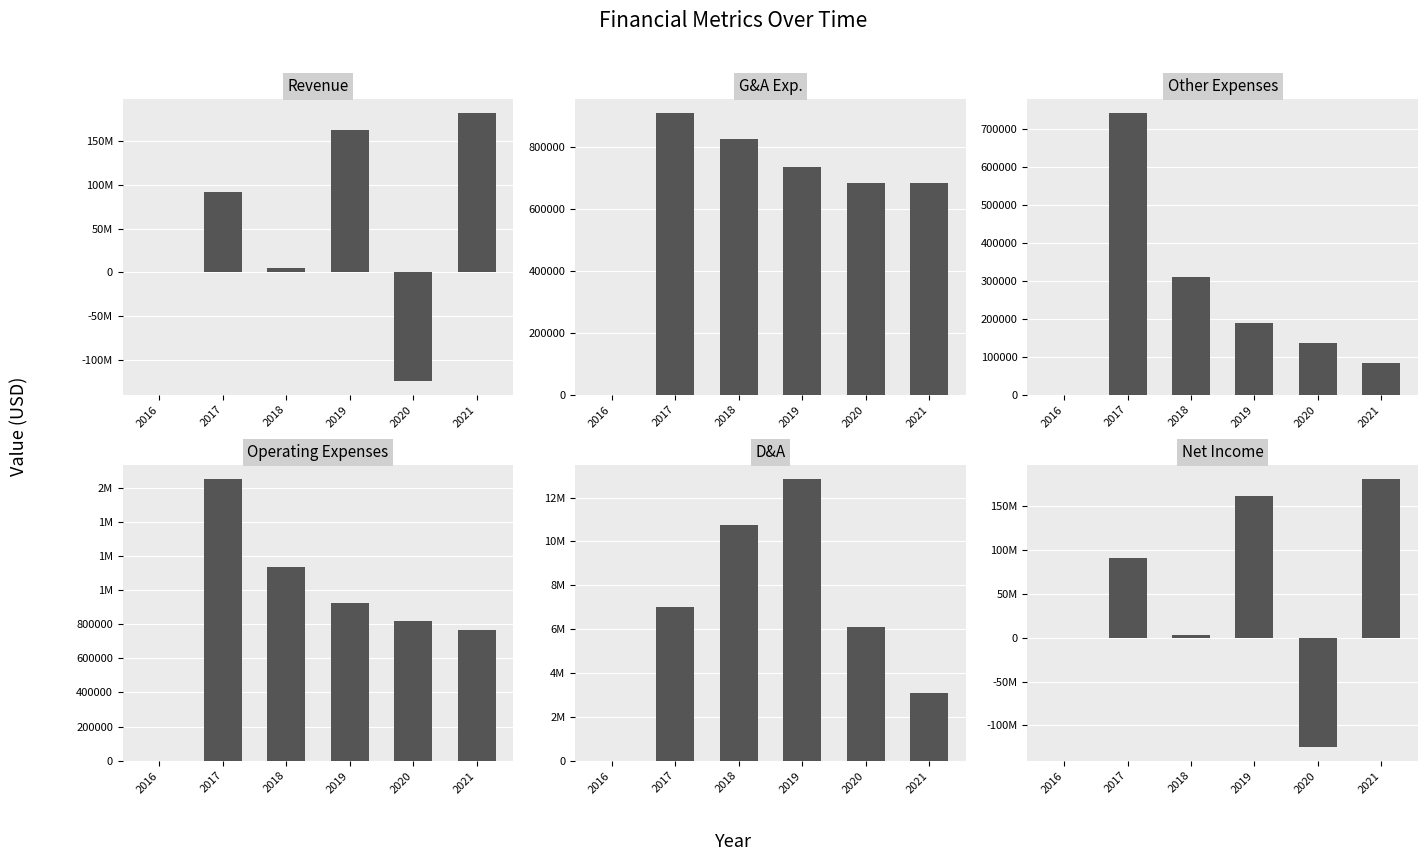

Reading right to left, extract all data points from this chart.

Revenue: 2021=182377761	2020=-124255166	2019=162524870	2018=4578370	2017=92422882	2016=0
G&A Exp.: 2021=684741	2020=684970	2019=735631	2018=827046	2017=908928	2016=0
Other Expenses: 2021=83186	2020=135145	2019=189075	2018=310753	2017=740545	2016=0
Operating Expenses: 2021=767927	2020=820115	2019=924706	2018=1137799	2017=1649473	2016=0
D&A: 2021=3110106	2020=6079924	2019=12827659	2018=10768848	2017=7006015	2016=0
Net Income: 2021=181609834	2020=-125075281	2019=161600164	2018=3440571	2017=90773409	2016=0